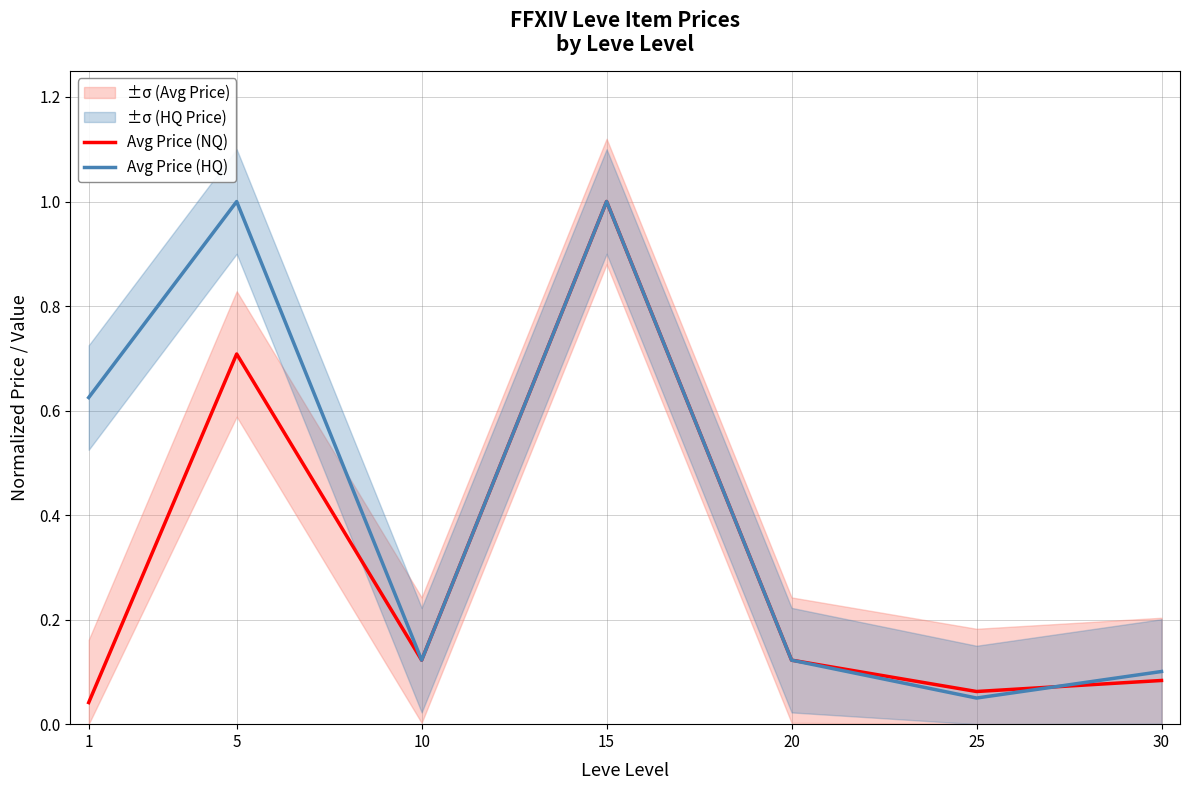

Count the number of data series in this chart.

2